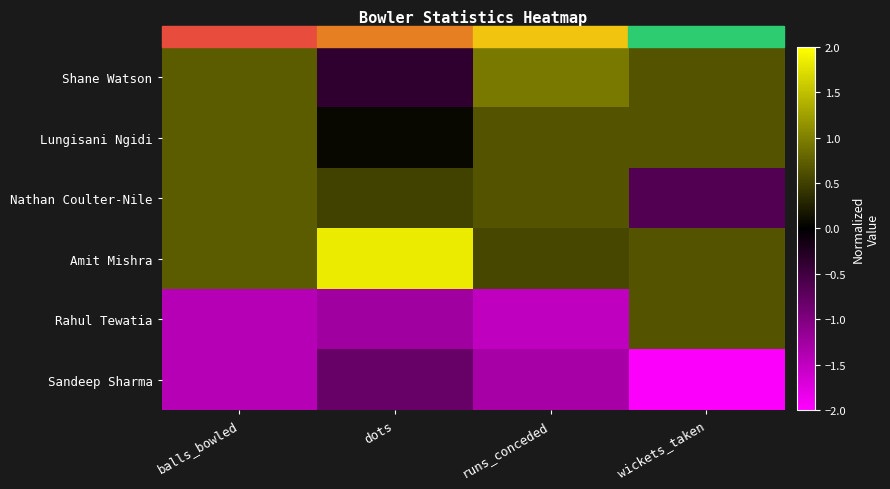

How many distinct data groups are displayed?

6